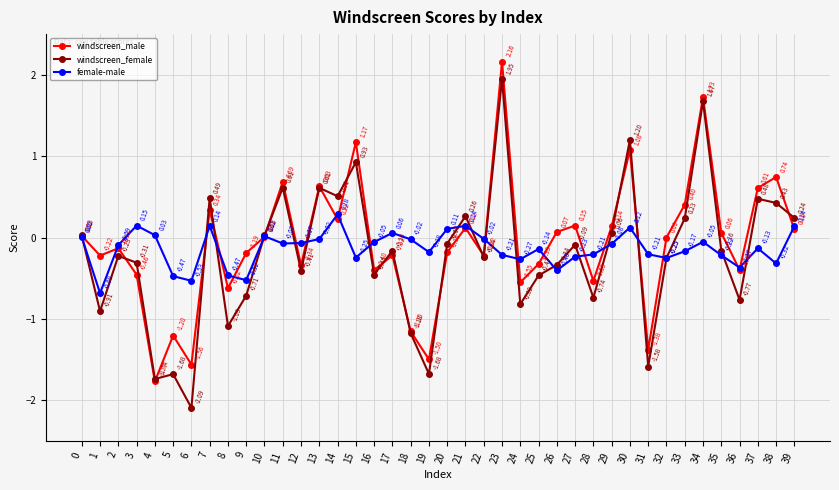

Where is the first local minimum for female-male?

1